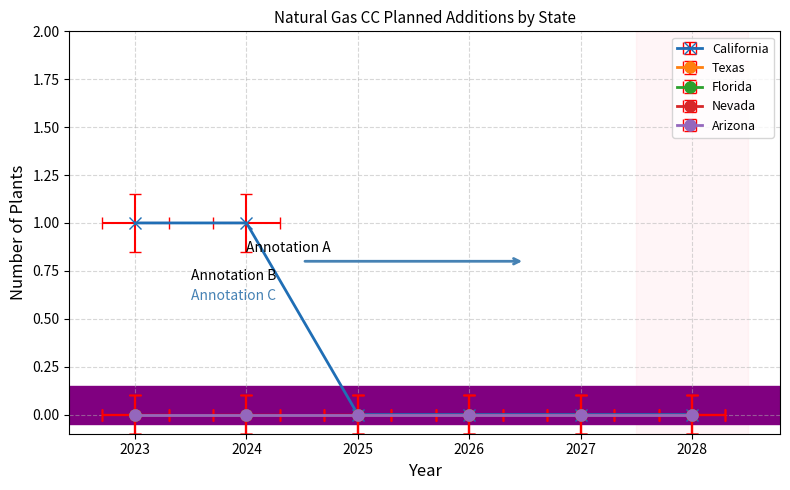

At how many categories does at least one series exceed 0?

2